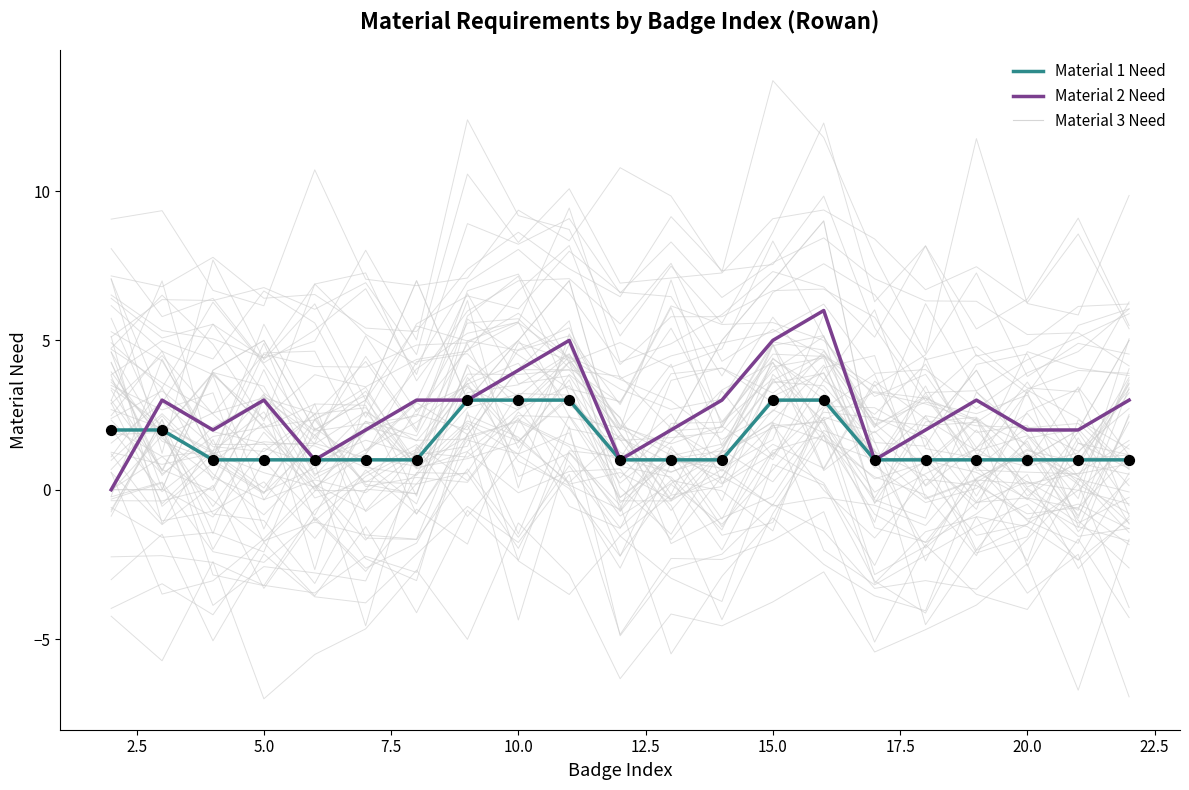

Which series has the largest total across all categories?

Material 3 Need